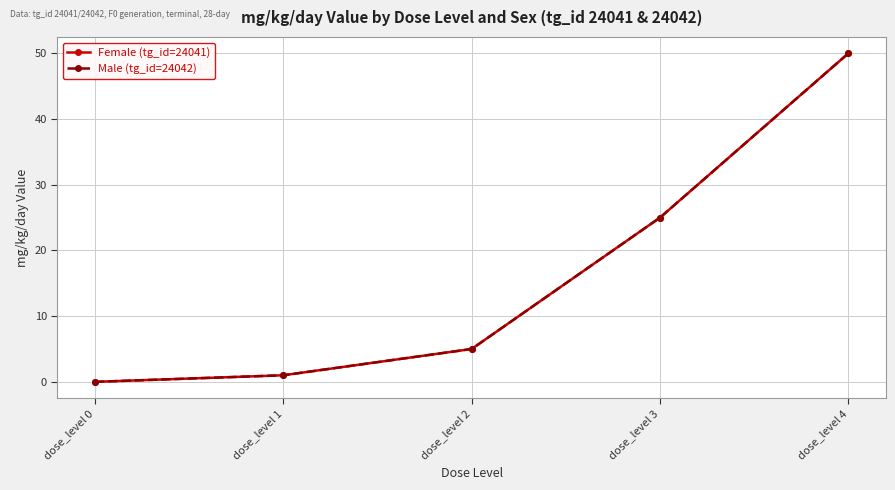

True or false: Female (tg_id=24041) has a value of 2 at dose_level 1.

False